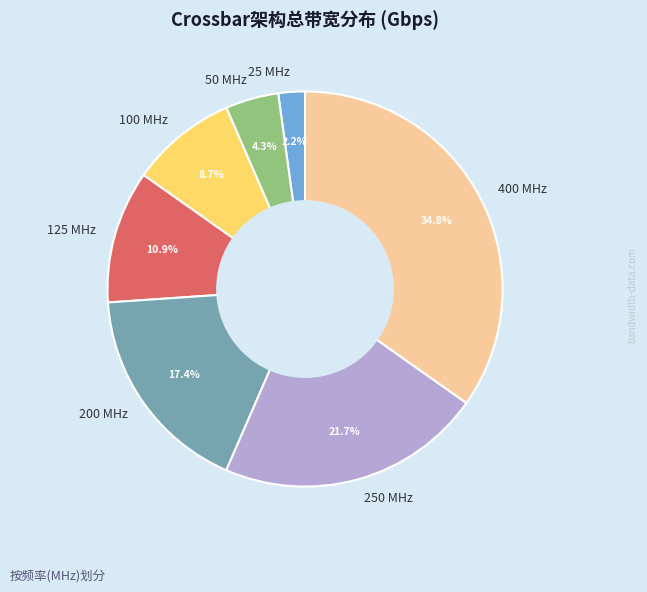

True or false: 100 MHz accounts for 17% of the total.

False